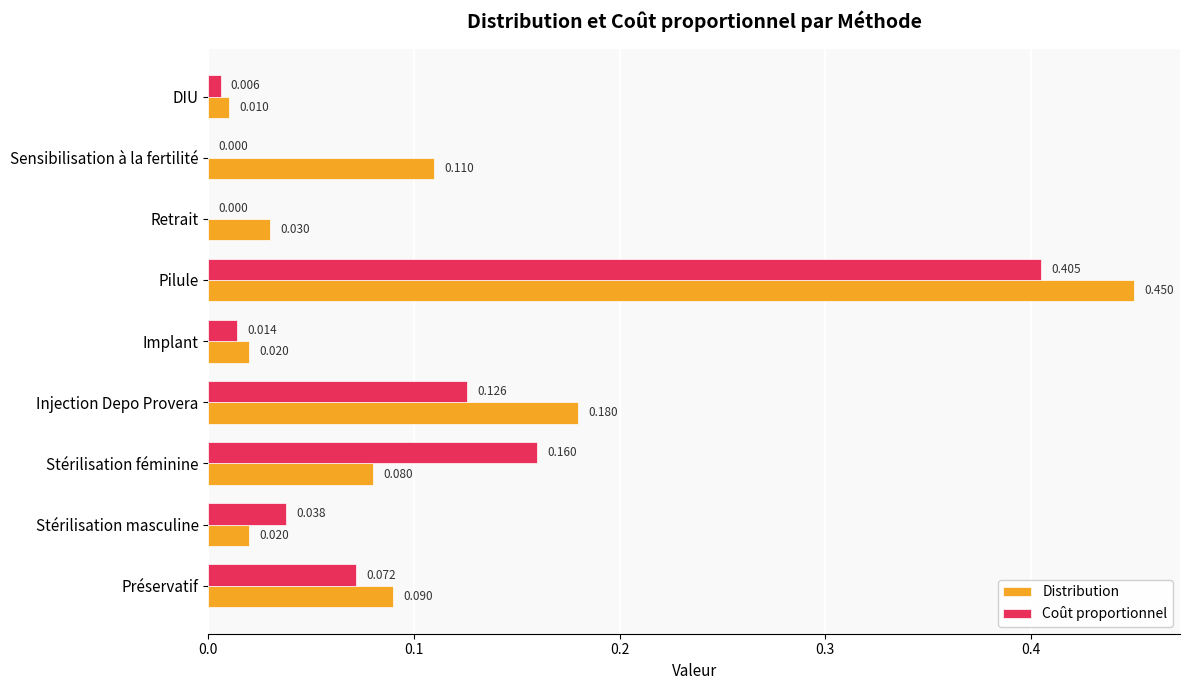

Which series has the largest total across all categories?

Distribution